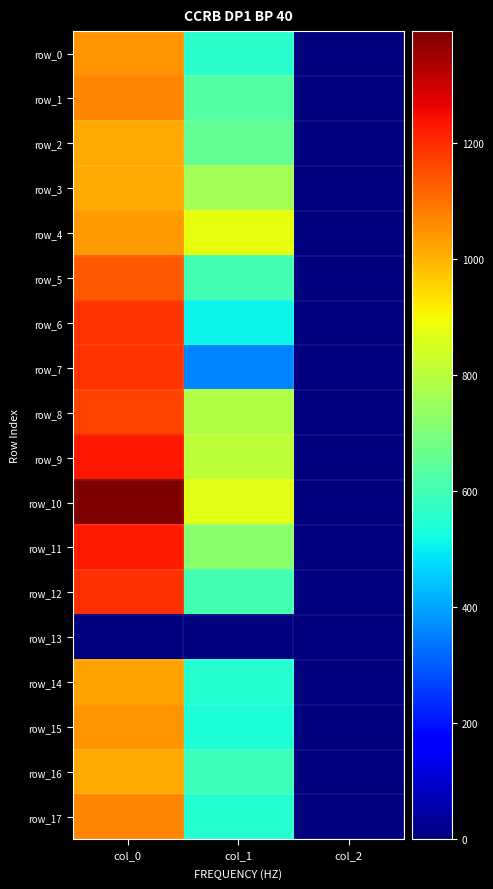

The row_4 series shows 2.0 at col_2. True or false?

True